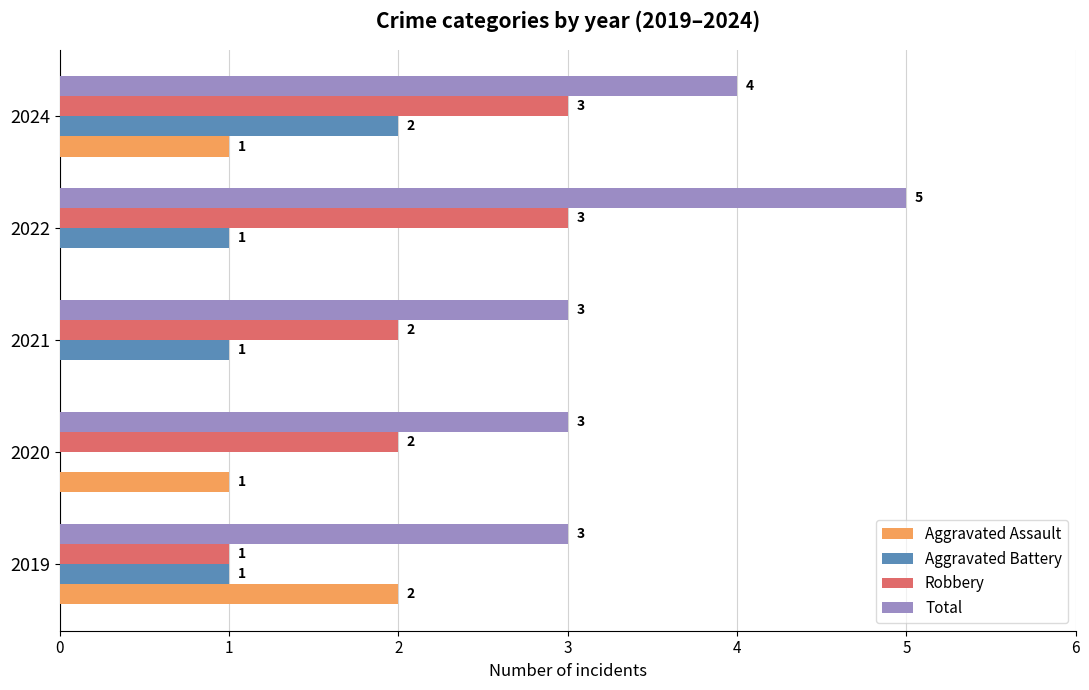

Which series changed the most between 2020 and 2024?

Aggravated Battery